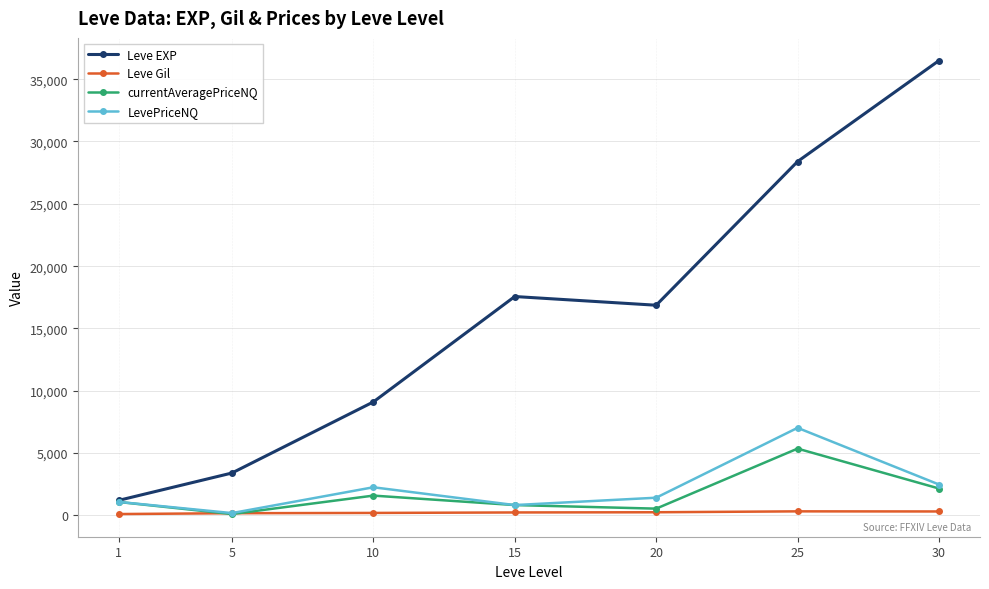

What is the total value across all series at 15?

19471.3